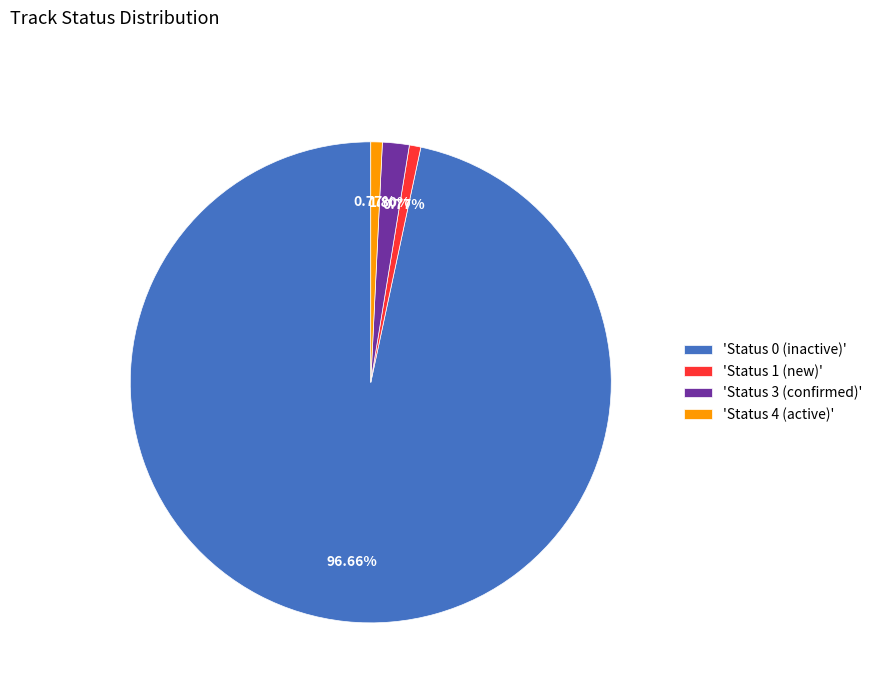

Between 'Status 1 (new)' and 'Status 3 (confirmed)', which is larger?

'Status 3 (confirmed)'